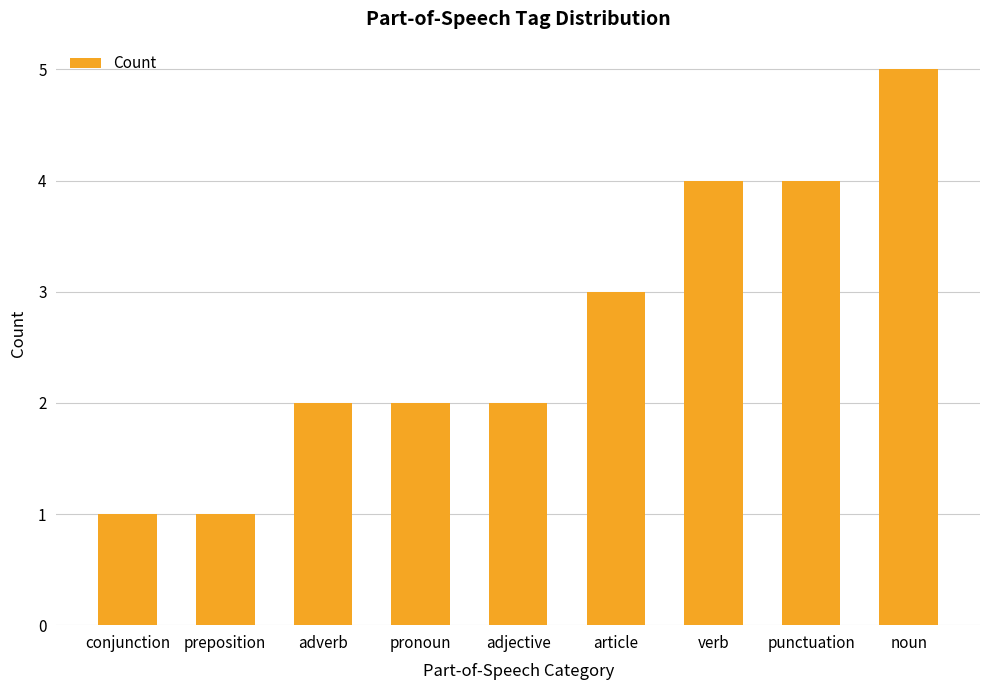

Reading left to right, extract all data points from this chart.

1	1	2	2	2	3	4	4	5